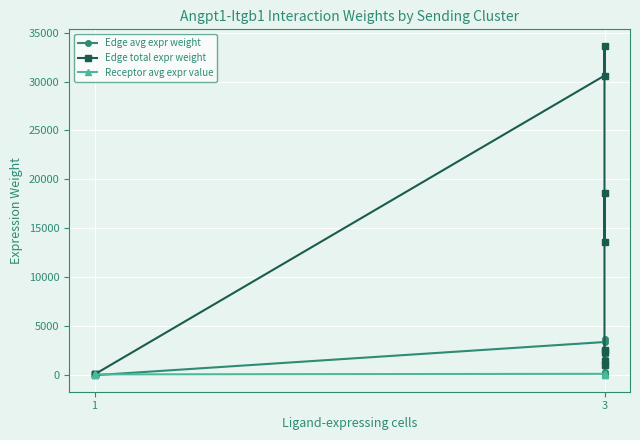

Is this an area chart (filled region under the line)?

No